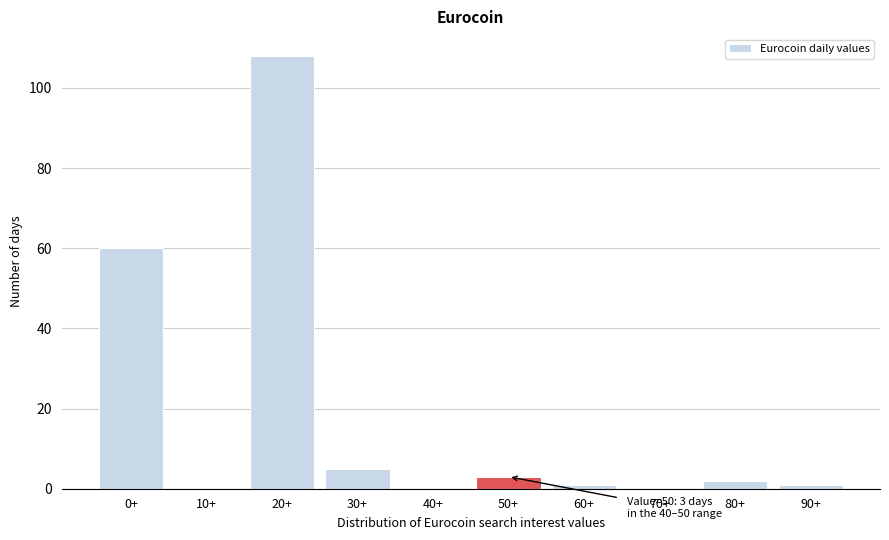

Reading left to right, transcribe all the data shown in this chart.

0+=60	10+=0	20+=108	30+=5	40+=0	50+=3	60+=1	70+=0	80+=2	90+=1